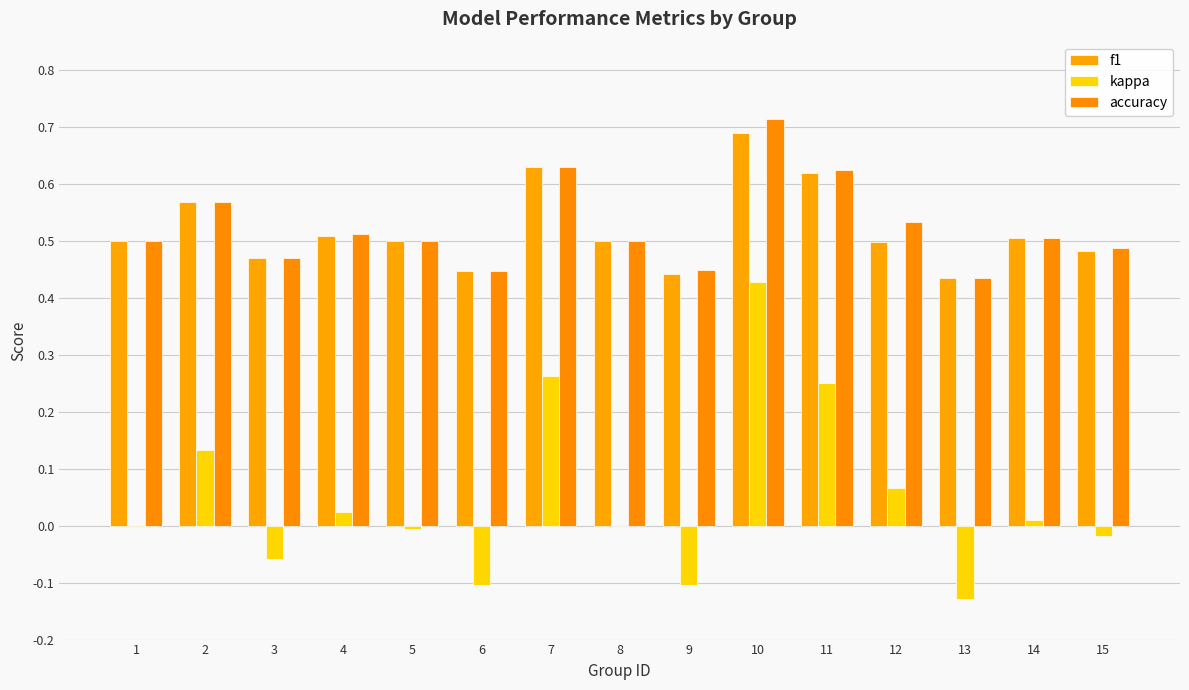

At which label is accuracy closest to 0?

13